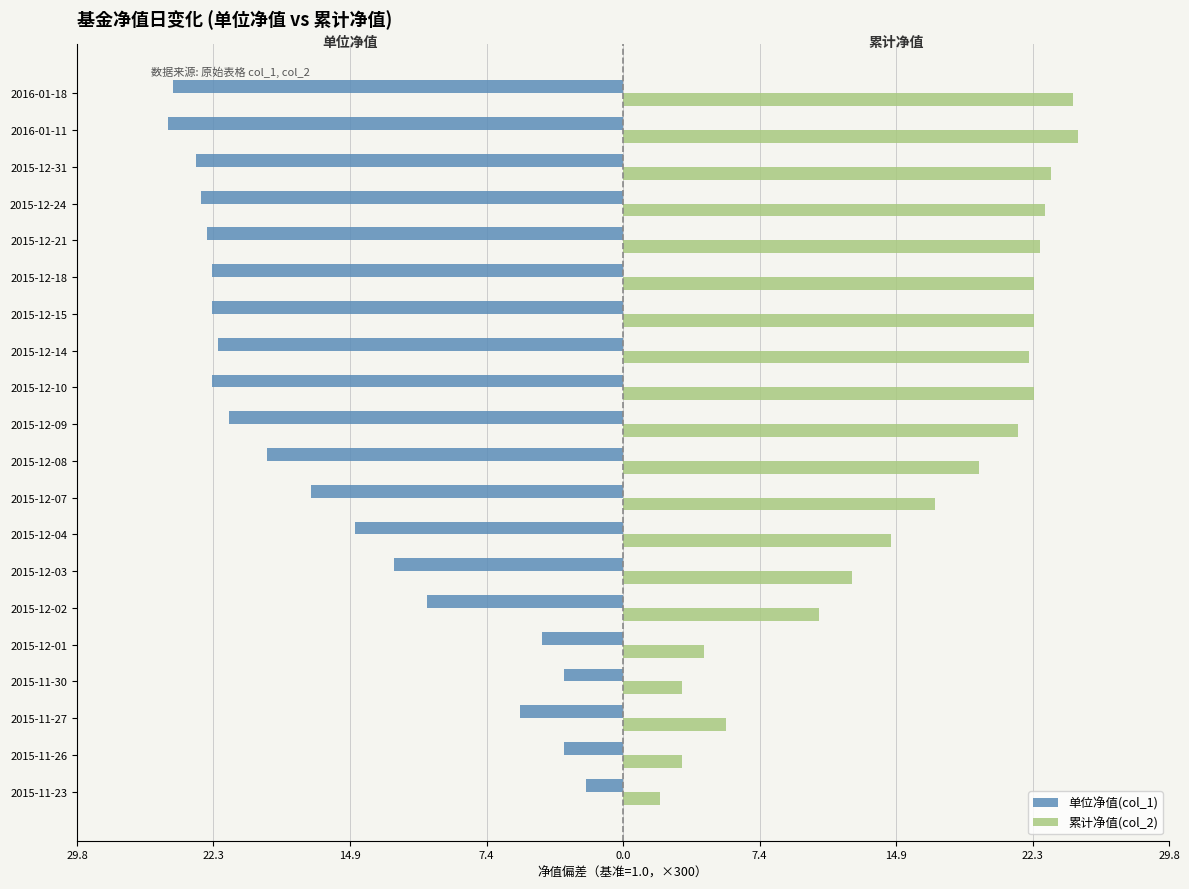

Reading right to left, list all the values displayed in this chart.

单位净值(col_1): -24.5	-24.8	-23.3	-23.0	-22.7	-22.4	-22.4	-22.1	-22.4	-21.5	-19.4	-17.0	-14.6	-12.5	-10.7	-4.4	-3.2	-5.6	-3.2	-2.0
累计净值(col_2): 24.5	24.8	23.3	23.0	22.7	22.4	22.4	22.1	22.4	21.5	19.4	17.0	14.6	12.5	10.7	4.4	3.2	5.6	3.2	2.0